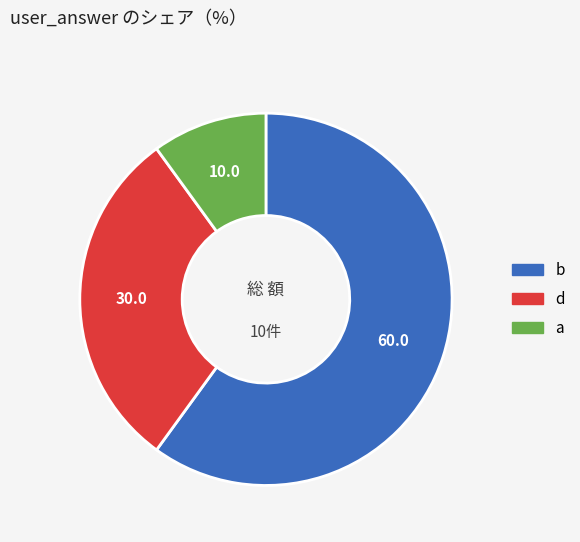

Rank the categories by value from lowest to highest.

a, d, b